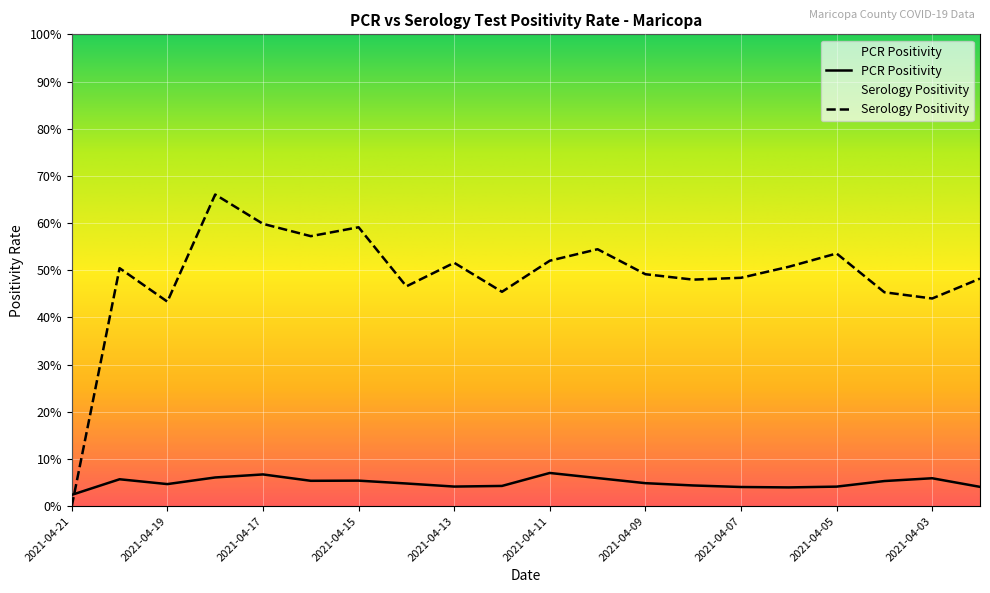

What is the total value across all series at 2021-04-10?

0.6